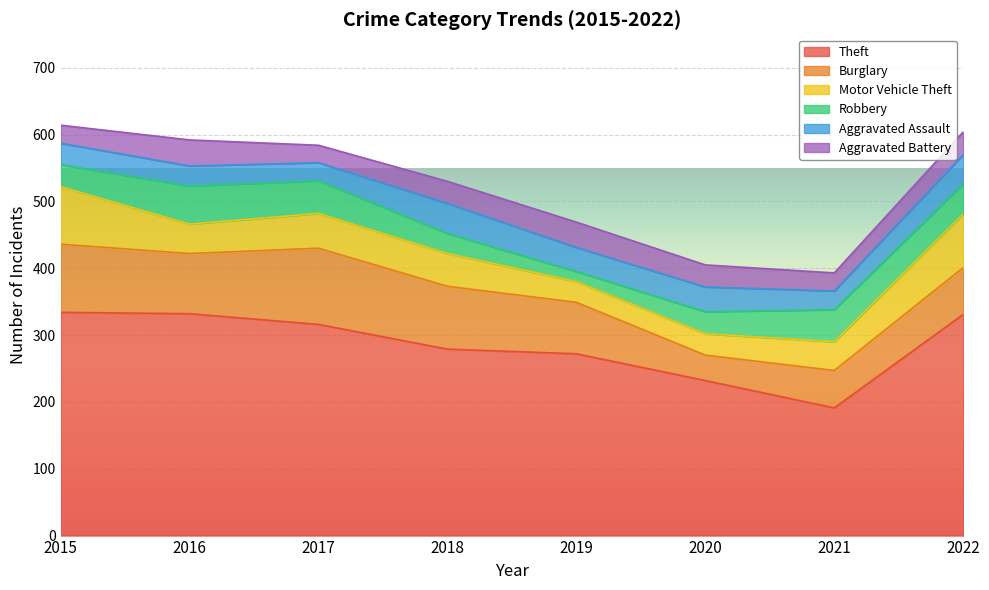

What is the difference between the highest and lowest values at 2020?

200